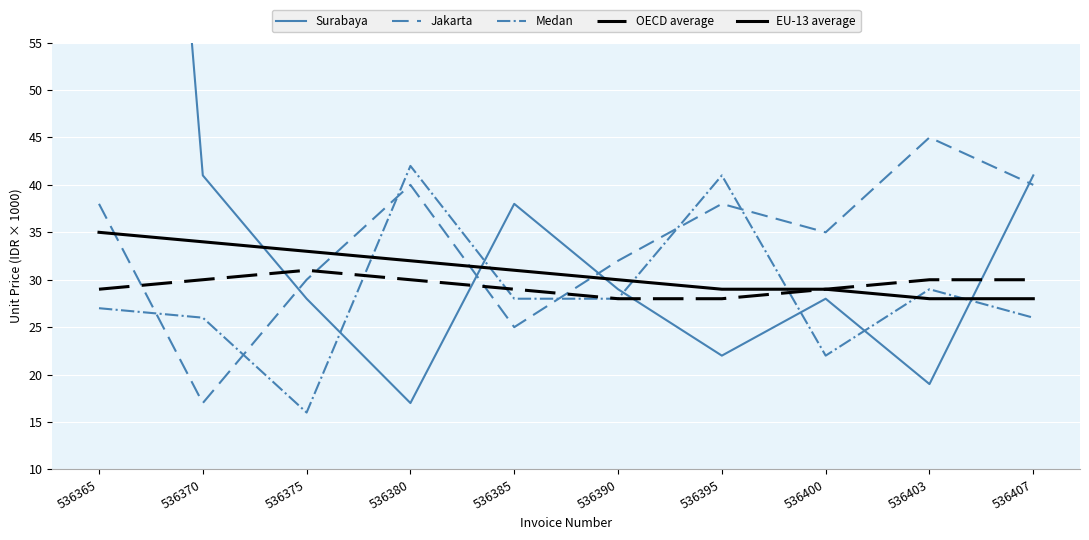

Is the value of OECD average at 536380 greater than the value of Jakarta at 536370?

Yes